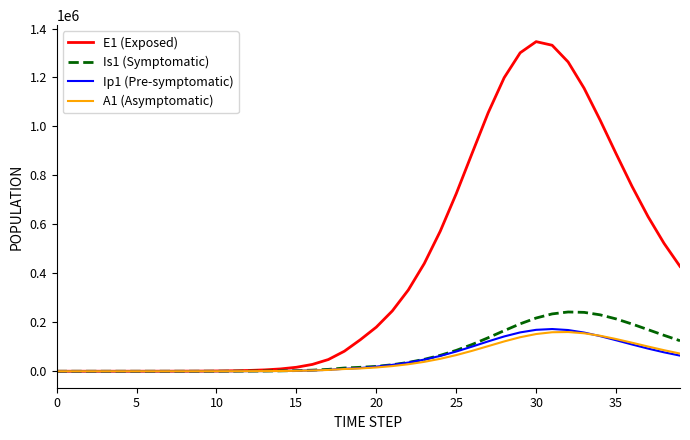

At how many categories does at least one series exceed 738051?

11